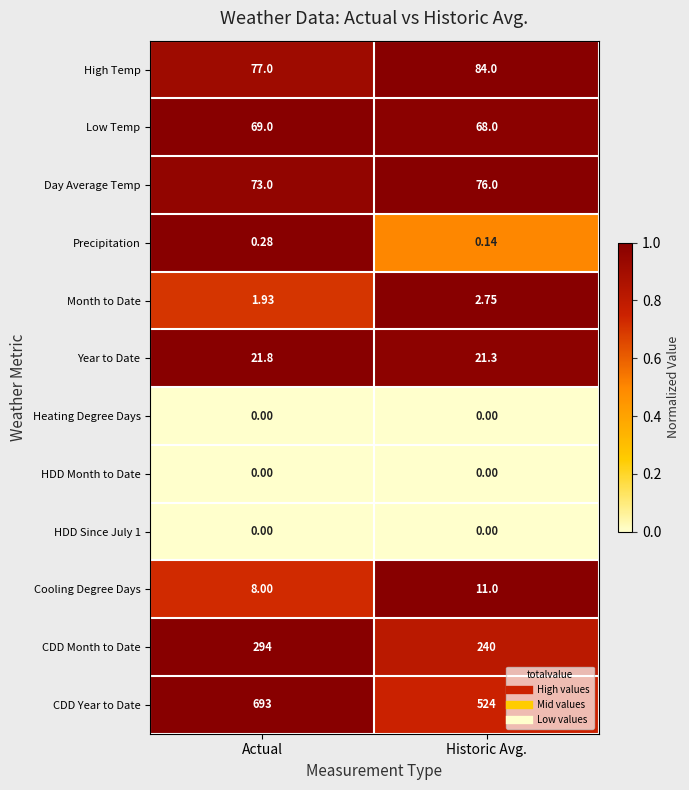

At which category is the sum across all series the highest?

Actual